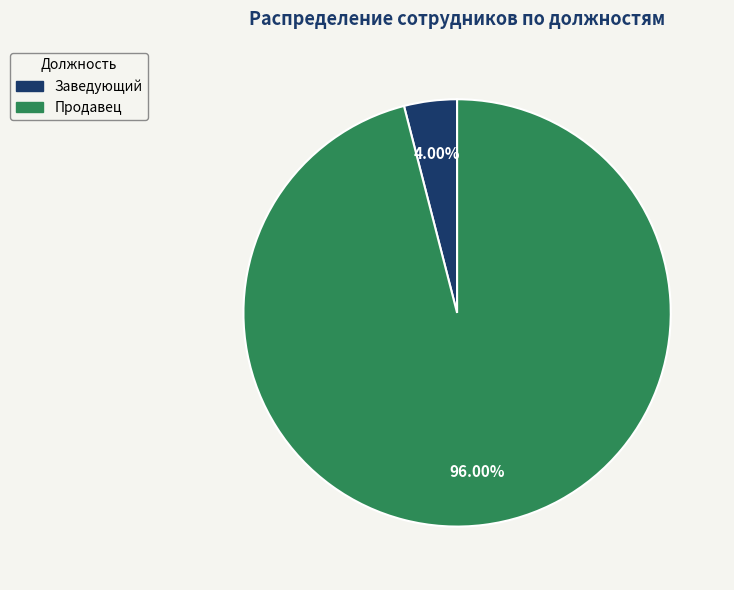

To the nearest percent, what is the difference between the largest and smallest slice percentages?

92%